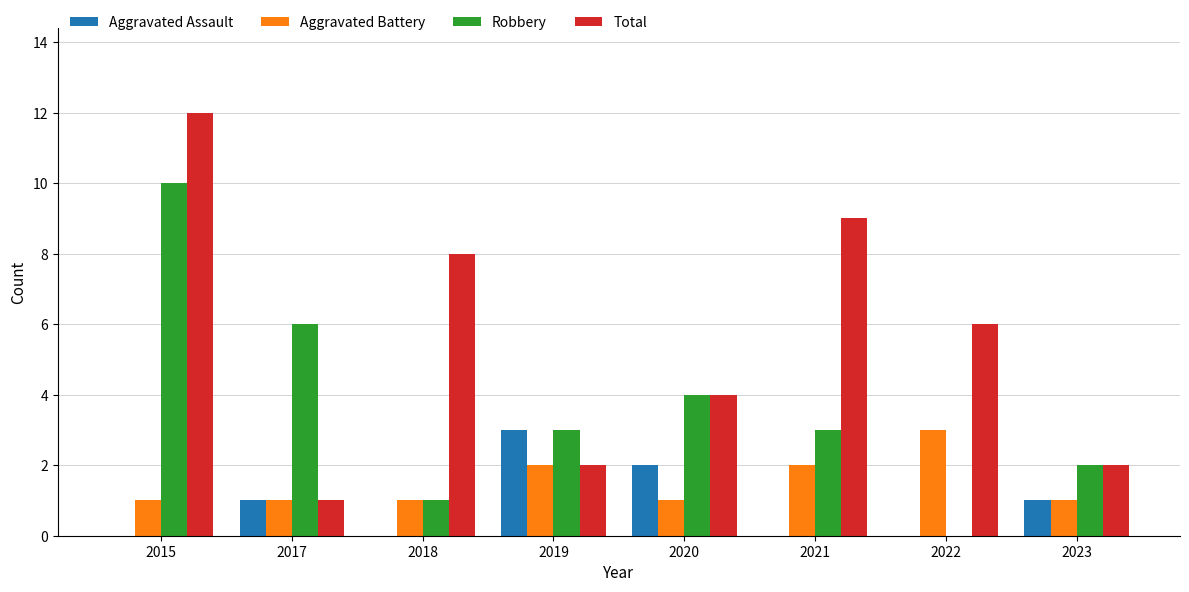

Which series changed the most between 2017 and 2018?

Total